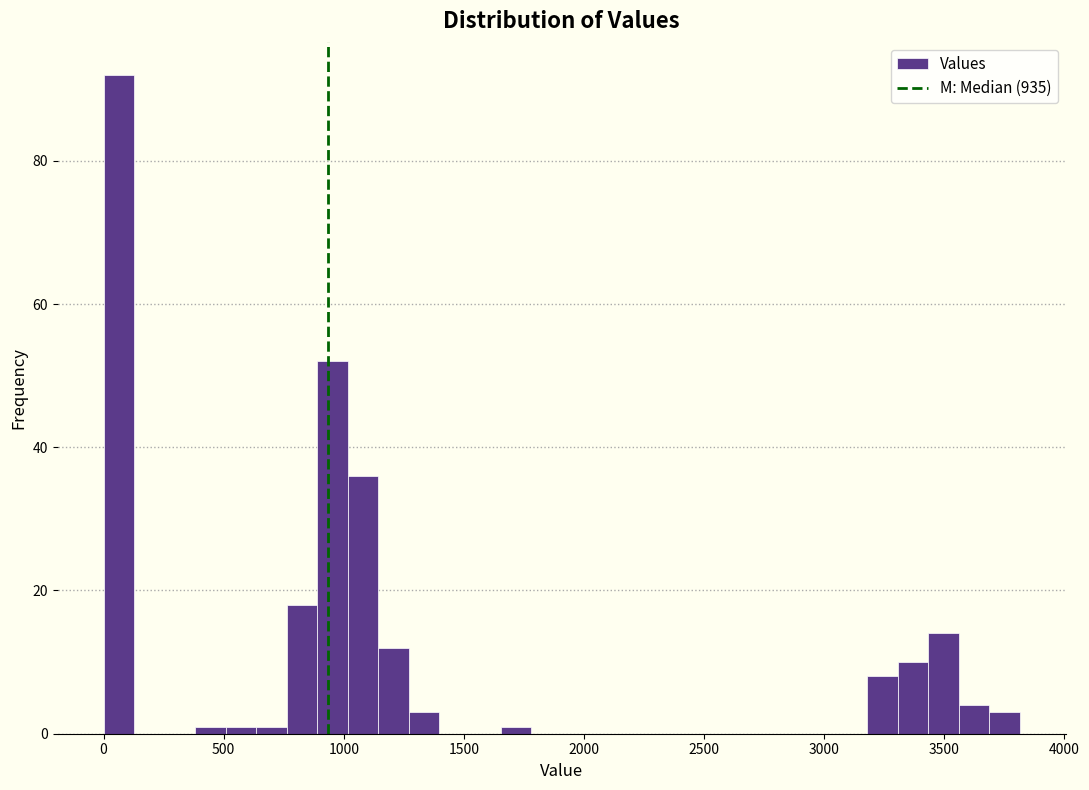

Around what value on the x-axis is the tallest bar? Give the approximate position of its centre, as read against the axis.

50